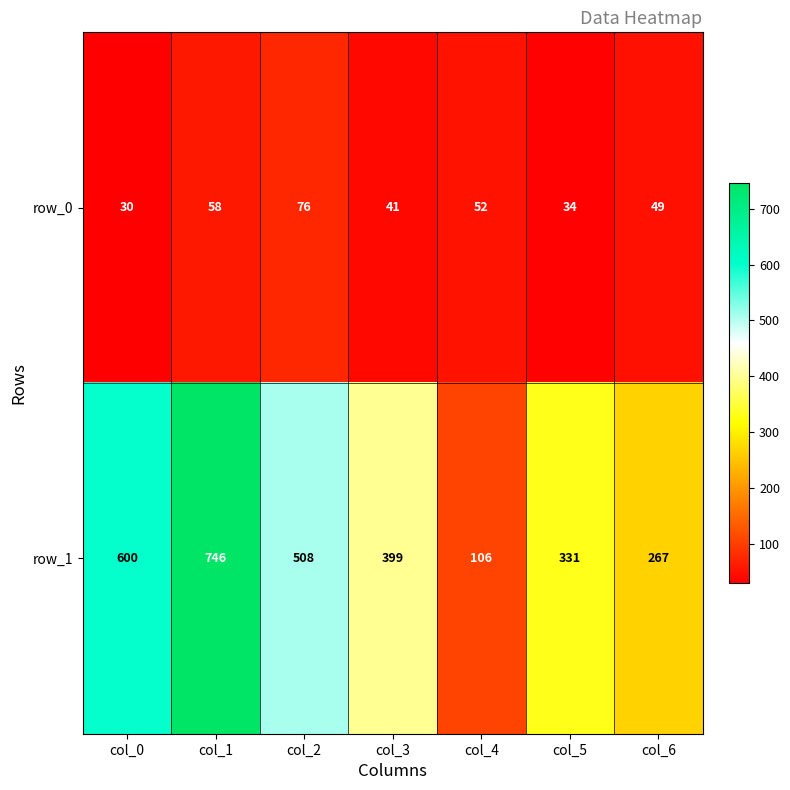

How many values in the row_1 series are below 399?

3